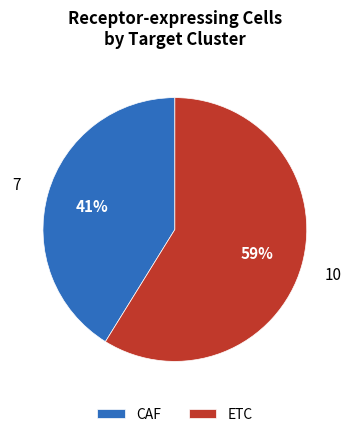

Which category has the biggest portion of the pie?

ETC